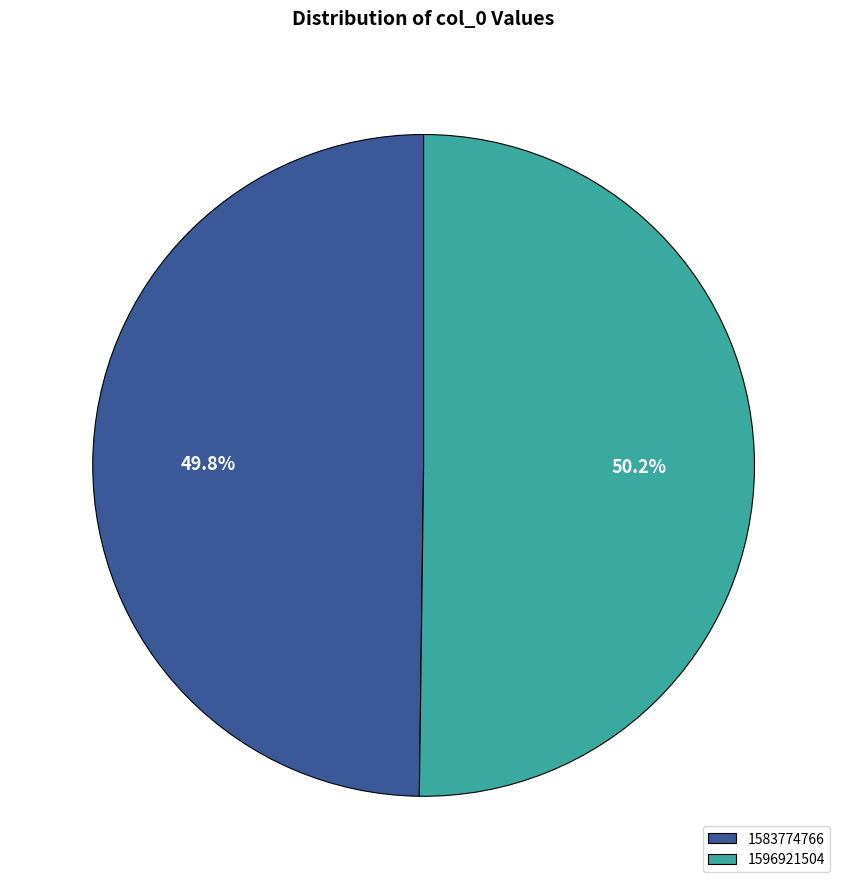

Does any single category account for the majority?

Yes